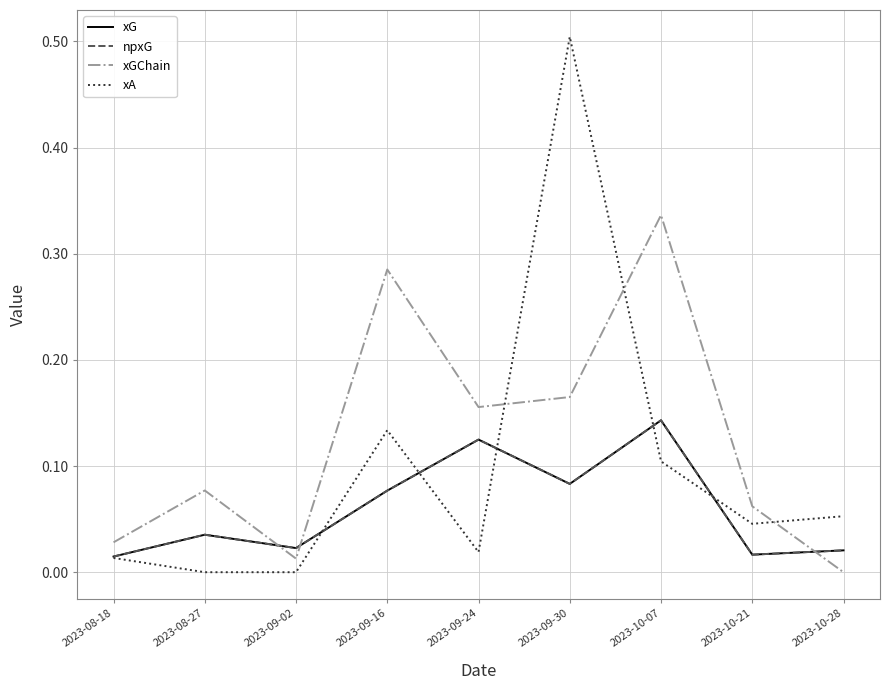

Reading left to right, extract all data points from this chart.

xG: 2023-08-18=0.0	2023-08-27=0.0	2023-09-02=0.0	2023-09-16=0.1	2023-09-24=0.1	2023-09-30=0.1	2023-10-07=0.1	2023-10-21=0.0	2023-10-28=0.0
npxG: 2023-08-18=0.0	2023-08-27=0.0	2023-09-02=0.0	2023-09-16=0.1	2023-09-24=0.1	2023-09-30=0.1	2023-10-07=0.1	2023-10-21=0.0	2023-10-28=0.0
xGChain: 2023-08-18=0.0	2023-08-27=0.1	2023-09-02=0.0	2023-09-16=0.3	2023-09-24=0.2	2023-09-30=0.2	2023-10-07=0.3	2023-10-21=0.1	2023-10-28=0.0
xA: 2023-08-18=0.0	2023-08-27=0.0	2023-09-02=0.0	2023-09-16=0.1	2023-09-24=0.0	2023-09-30=0.5	2023-10-07=0.1	2023-10-21=0.0	2023-10-28=0.1